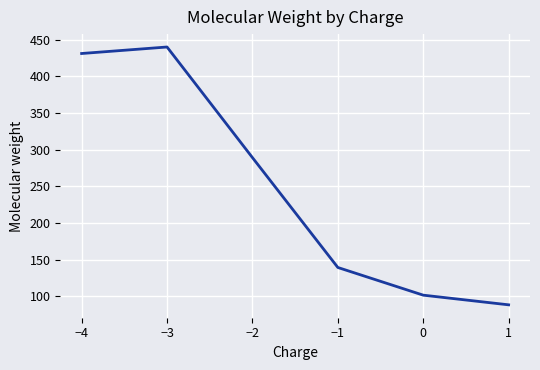

Reading right to left, transcribe all the data shown in this chart.

88.1	101.3	139.1	289.1	440.2	431.3